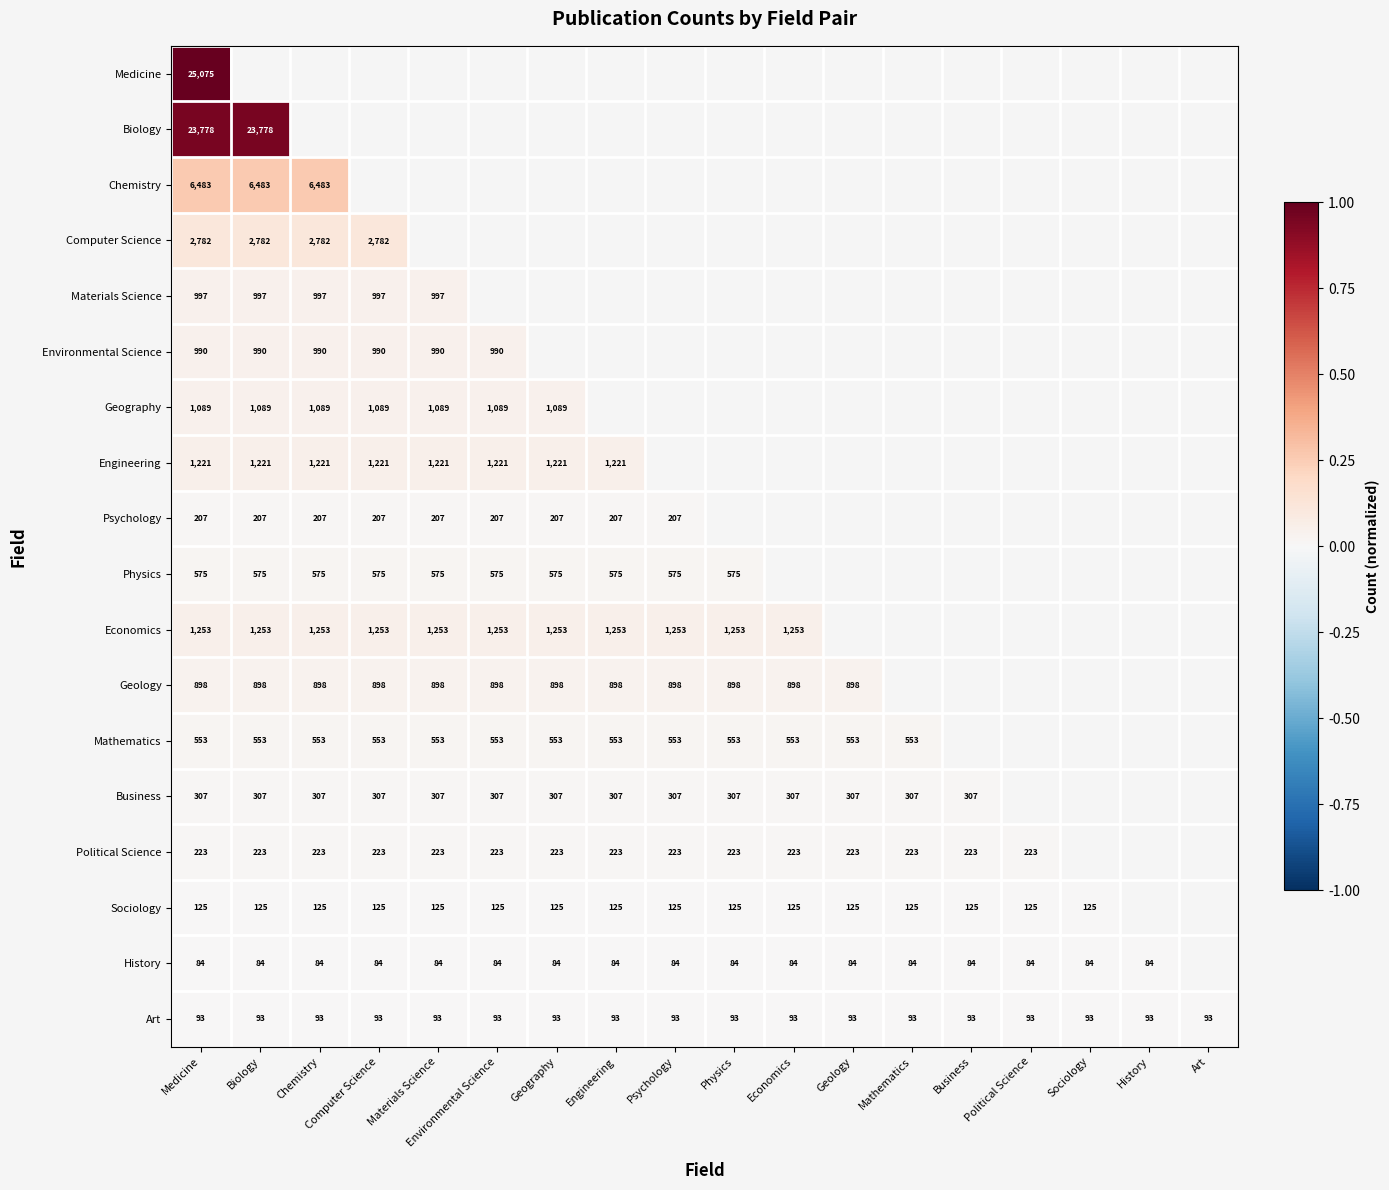

The value of Political Science at Chemistry is 312. True or false?

False